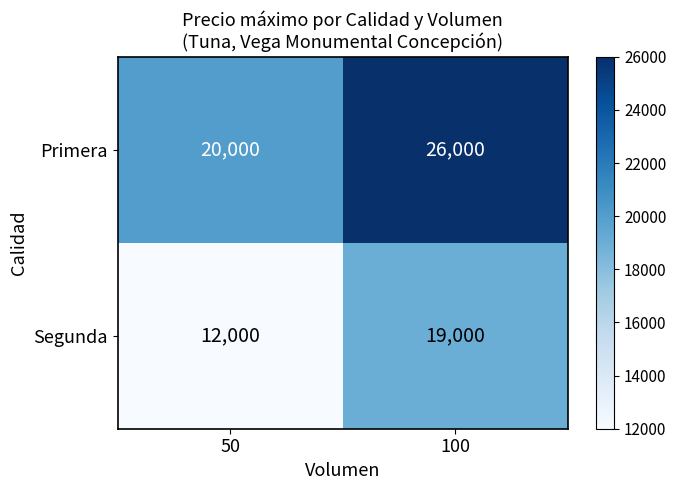

What is the difference between the Primera values at 100 and 50?

6000